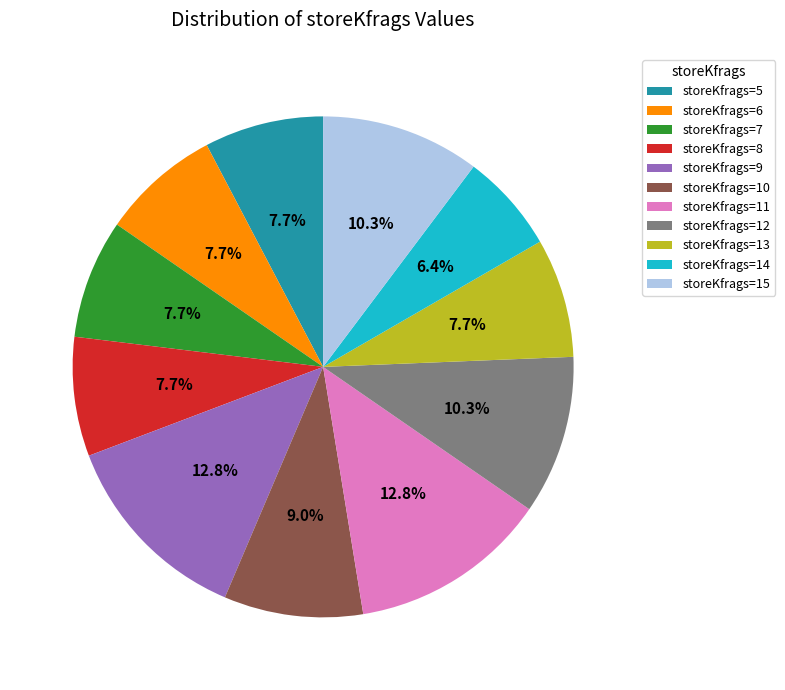

Which slice is the smallest?

storeKfrags=14